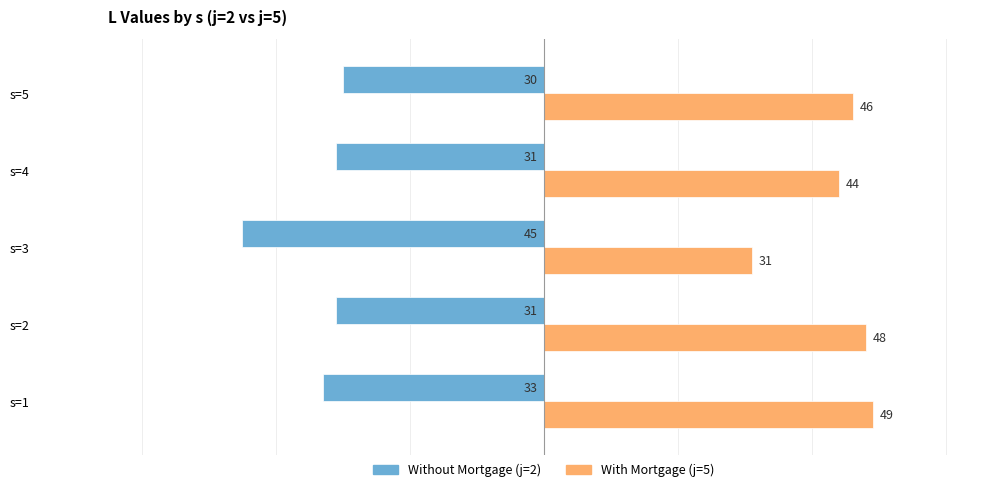

What is the maximum value shown in the chart?

49